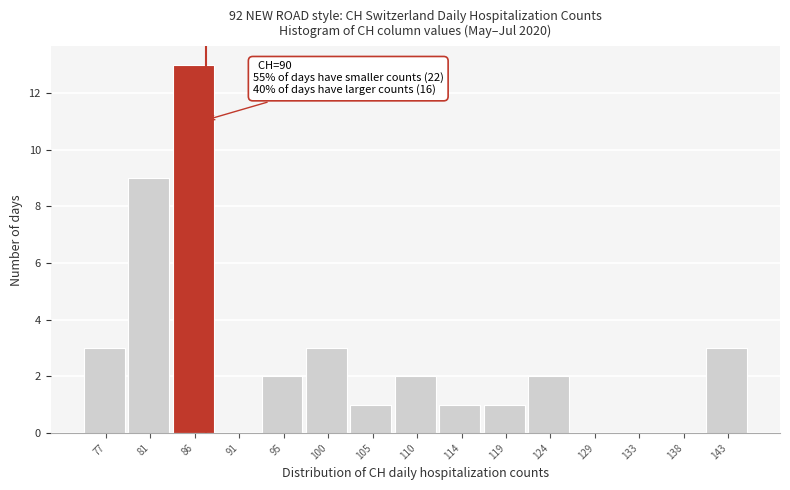

Reading left to right, extract all data points from this chart.

77=3	81=9	86=13	91=0	95=2	100=3	105=1	110=2	114=1	119=1	124=2	129=0	133=0	138=0	143=3